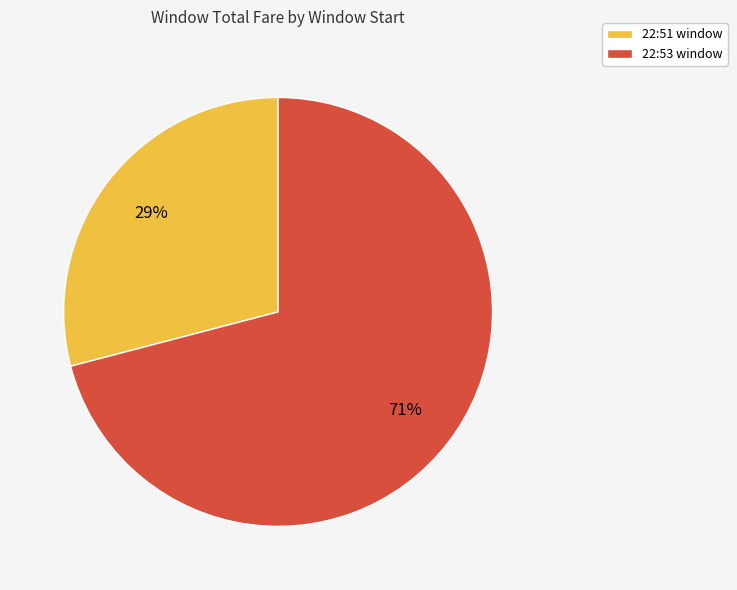

To the nearest percent, what is the average slice percentage?

50%